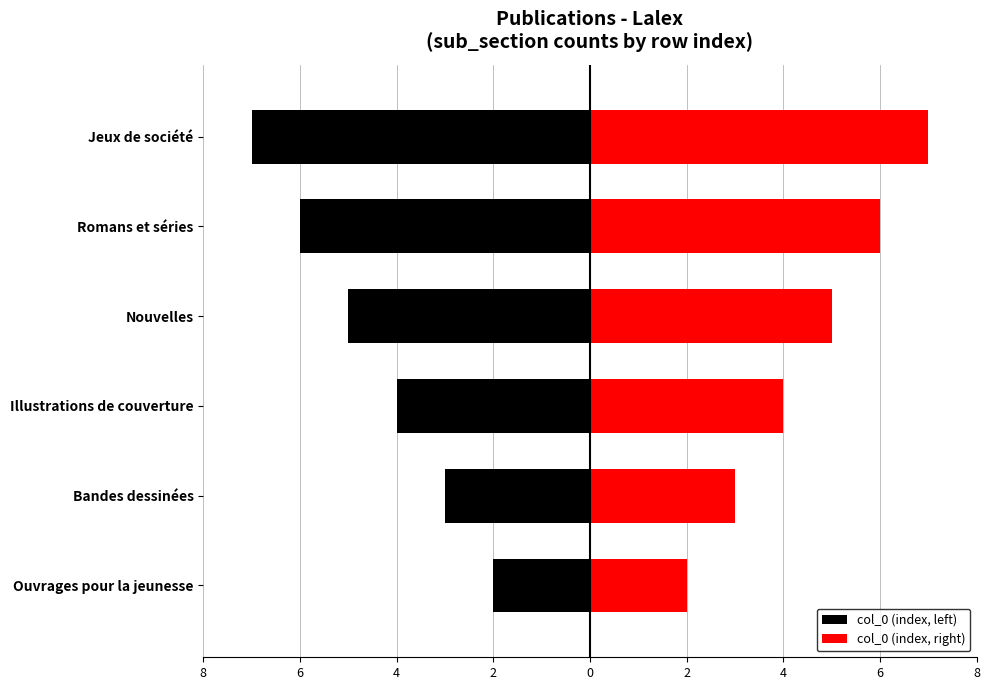

Between Bandes dessinées and Jeux de société, which is larger?

Bandes dessinées